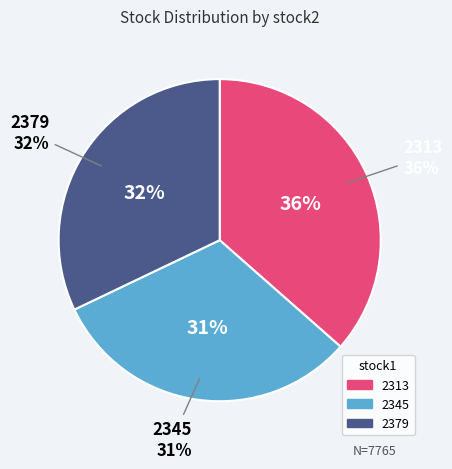

To the nearest percent, what is the average slice percentage?

33%